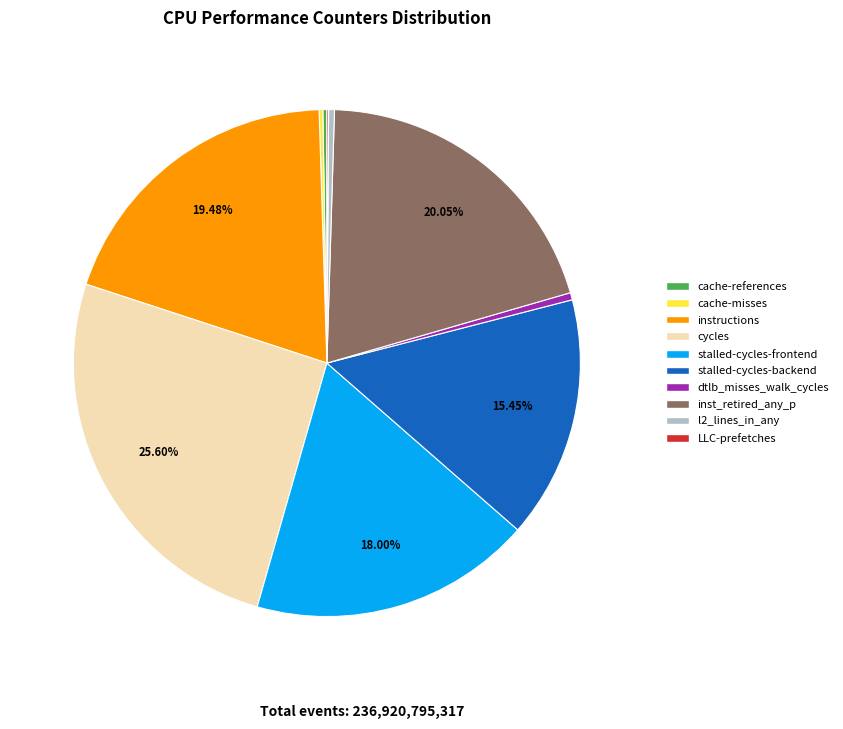

What portion of the pie excludes stalled-cycles-frontend?

82.0%